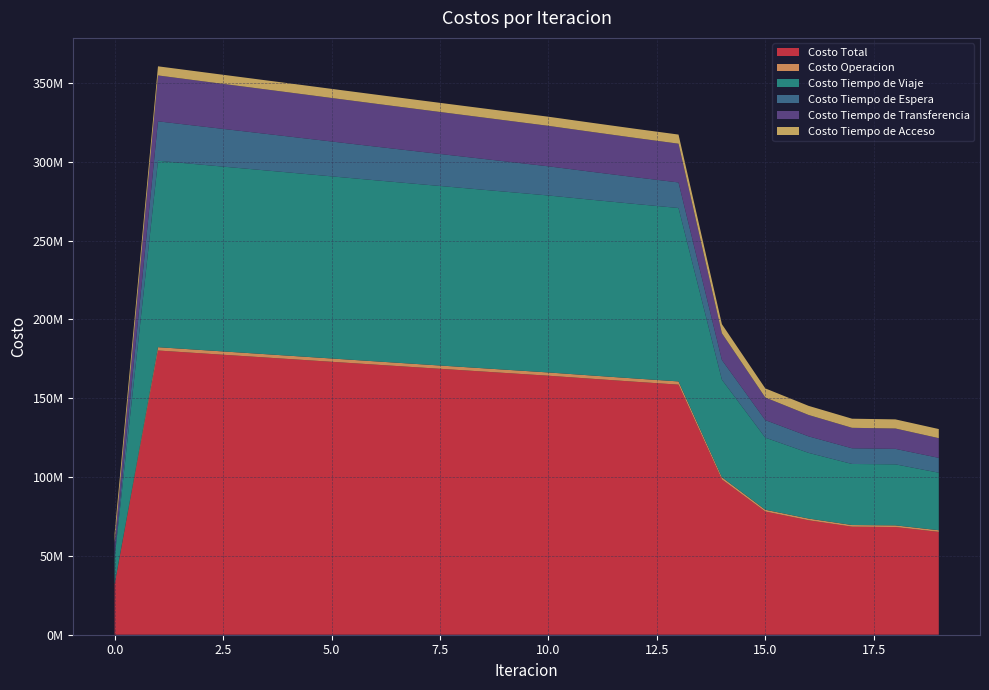

Reading left to right, extract all data points from this chart.

Costo Total: 32120941.3	180271566.4	178481125.2	176700755.9	174917002.1	173122277.5	171334529.1	169565337.2	167805751.5	166045708.7	164286551.3	162359045.6	160463484.1	158623566.2	98493489.6	78128446.0	72577566.0	68511351.2	68297457.8	65230196.5
Costo Operacion: 0.0	2113918.3	2109095.6	2104233.6	2099342.2	2094429.0	2089500.4	2084561.9	2079618.2	2074674.0	2069733.9	2063423.7	2057074.8	2050661.1	1378361.4	1156564.2	1105769.1	1070259.0	1071799.5	1045354.2
Costo Tiempo de Viaje: 16643782.3	118249484.4	117564361.0	116891674.3	116217362.8	115533371.1	114857265.5	114200303.2	113553245.7	112905758.4	112258914.7	111465966.0	110704790.1	109998981.2	61890856.0	45726556.2	41664272.6	38733536.7	38707507.4	36494484.0
Costo Tiempo de Espera: 2501218.3	25012182.6	24285510.9	23559919.9	22835135.3	22110944.6	21387175.7	20663682.2	19940333.2	19217005.3	18493575.9	17733111.9	16970595.8	16204671.9	12506091.3	11134883.1	10471178.0	9947279.9	9813883.8	9420474.5
Costo Tiempo de Transferencia: 7192695.9	29112736.2	28738912.7	28361683.2	27981917.0	27600288.0	27217342.6	26833545.0	26449309.5	26065026.1	25681082.0	25313299.2	24947778.6	24586007.2	16934936.0	14327197.6	13553101.5	12977030.8	12921022.3	12486639.0
Costo Tiempo de Acceso: 5783244.8	5783244.8	5783244.8	5783244.8	5783244.8	5783244.8	5783244.8	5783244.8	5783244.8	5783244.8	5783244.8	5783244.8	5783244.8	5783244.8	5783244.8	5783244.8	5783244.8	5783244.8	5783244.8	5783244.8